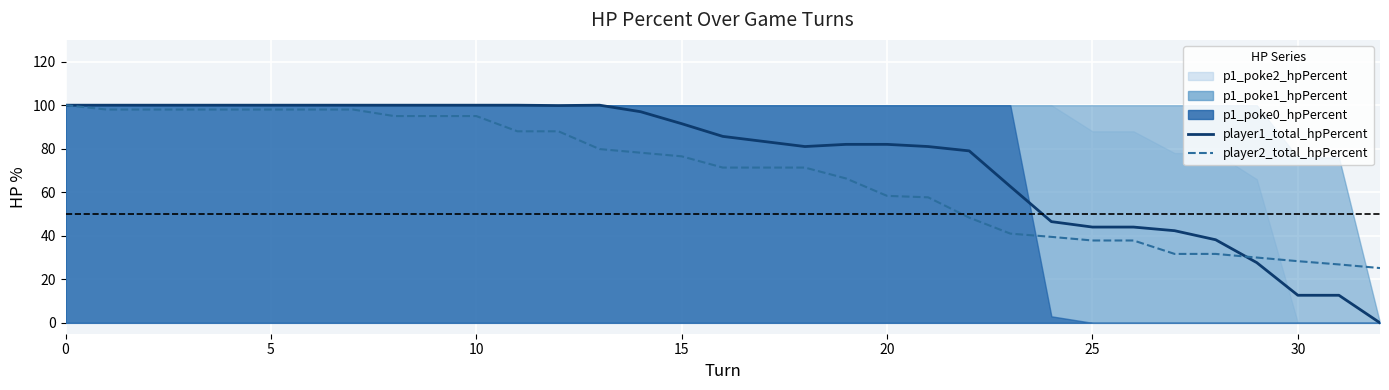

What is the difference between the second highest and minimum values in the player1_total_hpPercent series?

100.0